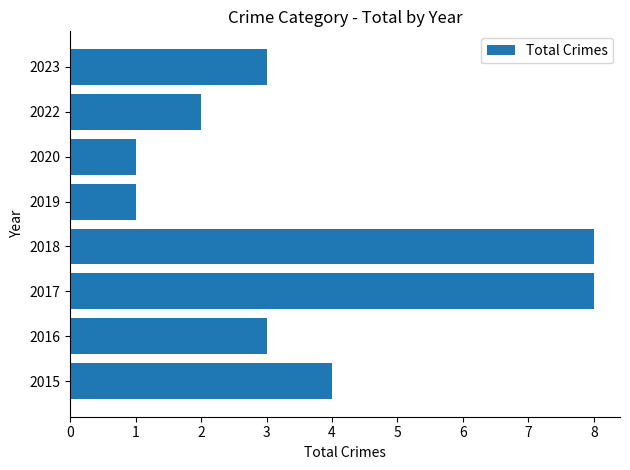

Reading top to bottom, transcribe all the data shown in this chart.

2023=3	2022=2	2020=1	2019=1	2018=8	2017=8	2016=3	2015=4